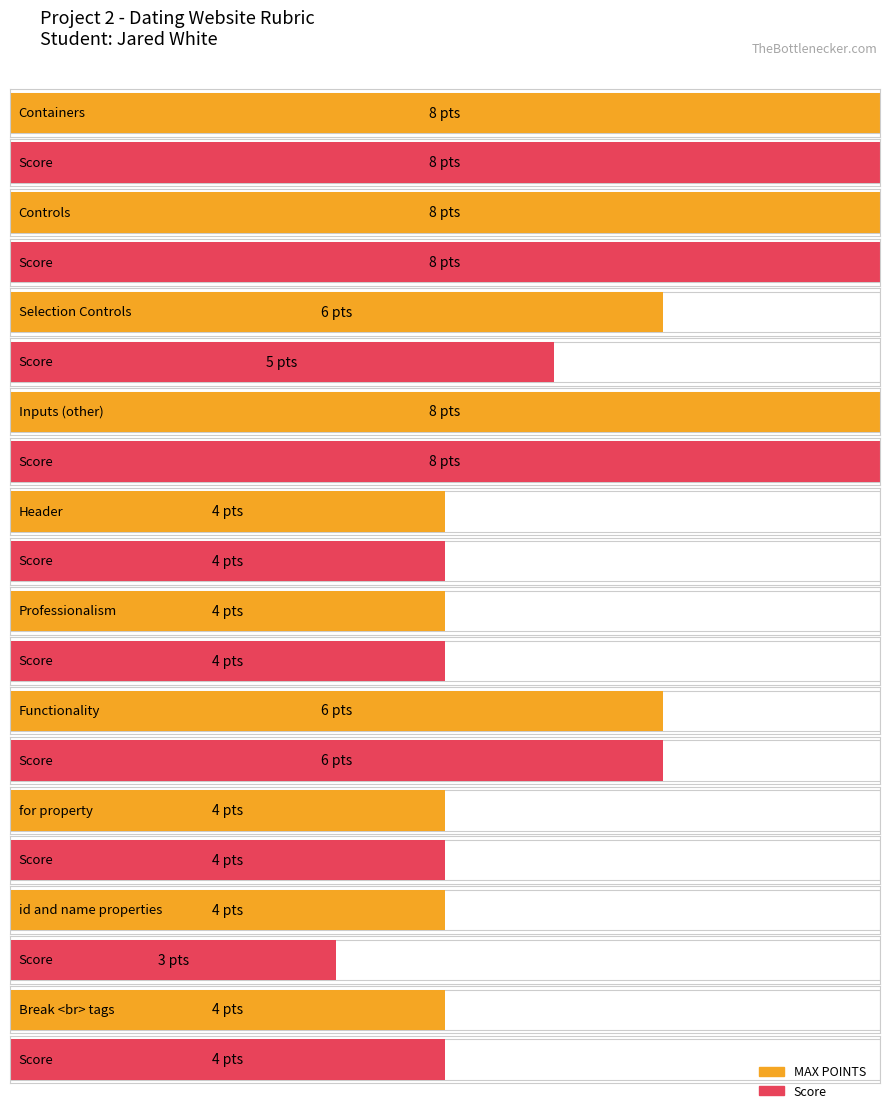

At which label is Score closest to 5?

Selection Controls